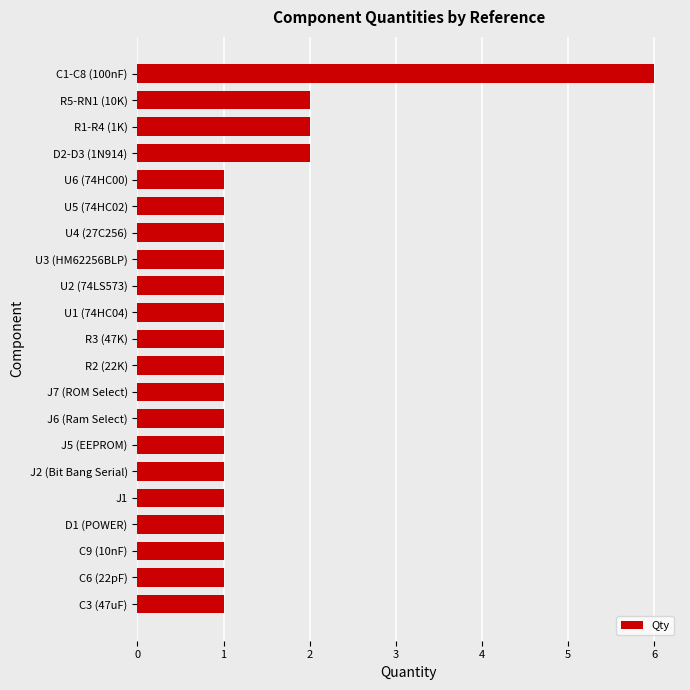

Count the number of categories in the chart.

21